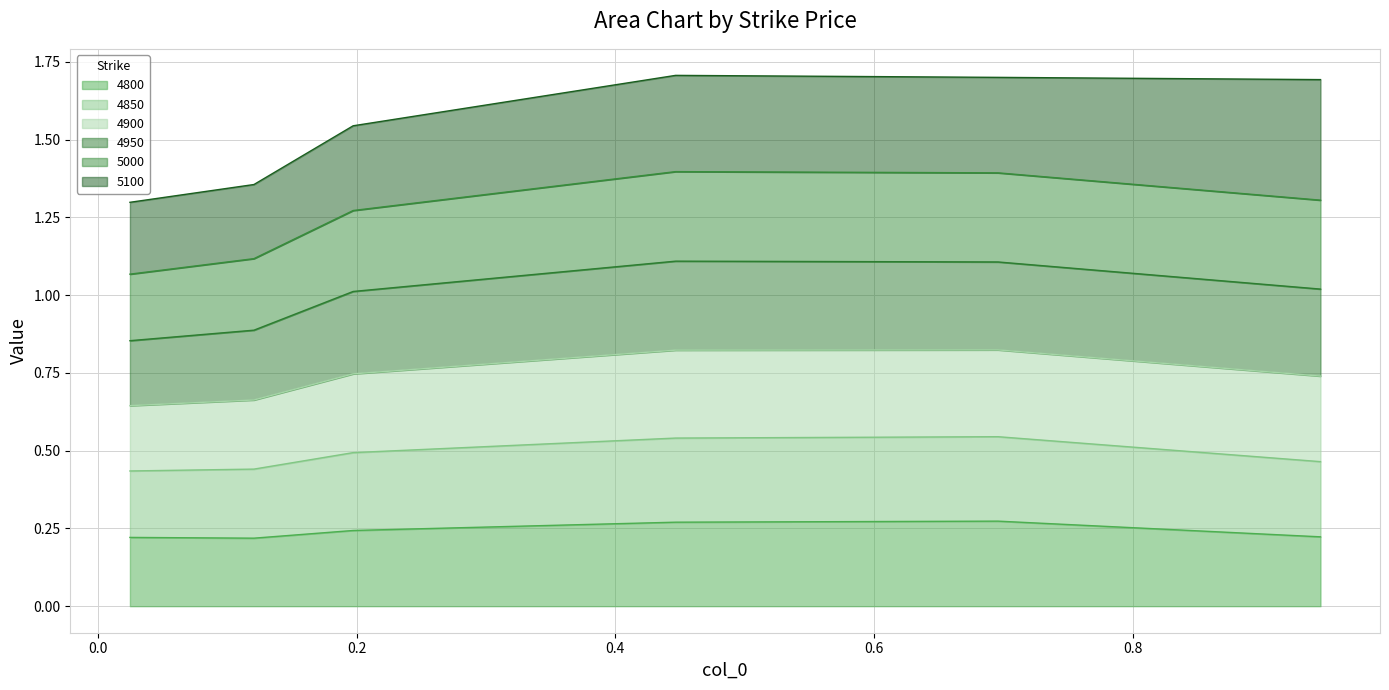

Is it true that 4850 equals 0.9 at −0.2?

False